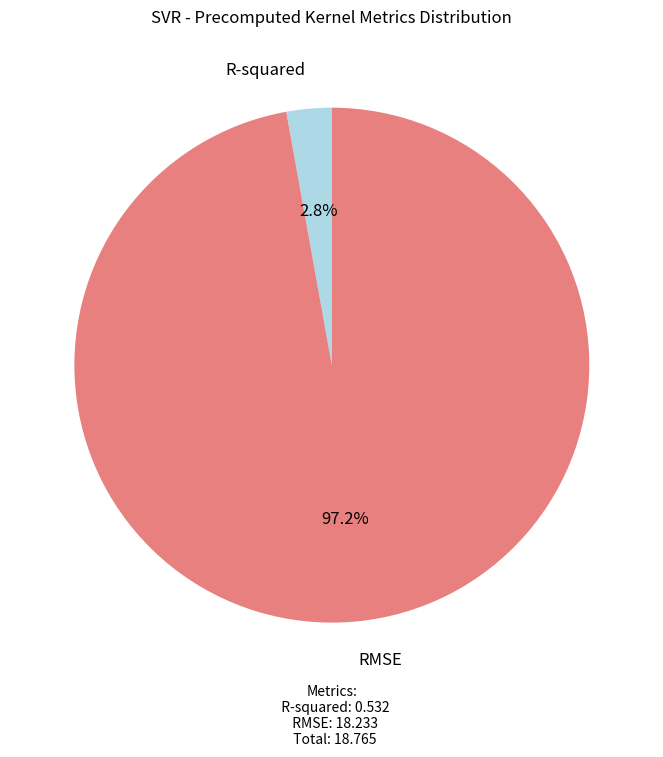

How many segments does this pie chart have?

2